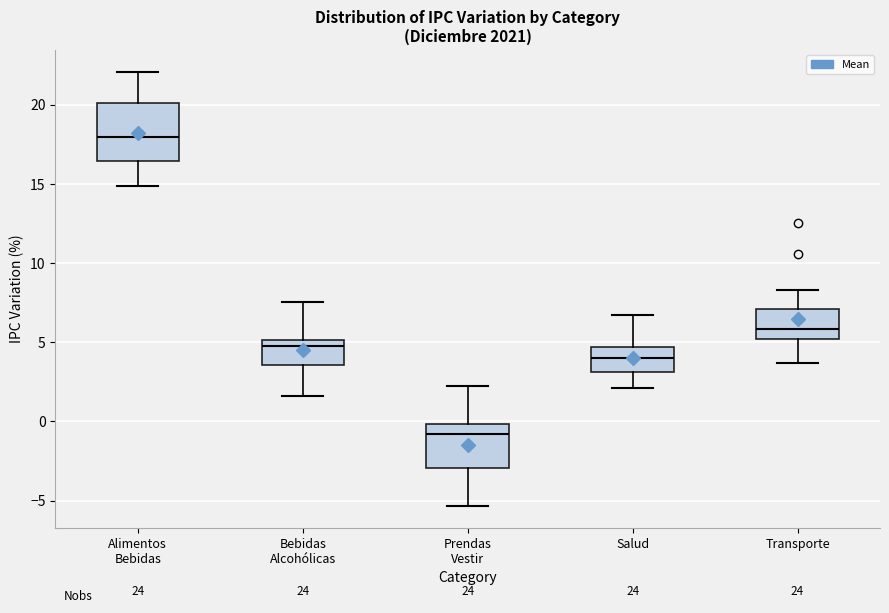

Reading left to right, transcribe this box plot: for each box, give where its median line is, the range the box spans, and where its two whiskers end, as read against the y-axis. The values are not printed on the chart, so give them approximately, as read against the axis.

Alimentos Bebidas: median 18.0, box 16.5 to 20.0, whiskers 15.0 to 22.0
Bebidas Alcohólicas: median 4.5, box 3.5 to 5.0, whiskers 1.5 to 7.5
Prendas Vestir: median -1.0, box -3.0 to 0.0, whiskers -5.5 to 2.5
Salud: median 4.0, box 3.0 to 4.5, whiskers 2.0 to 6.5
Transporte: median 6.0, box 5.0 to 7.0, whiskers 3.5 to 8.5